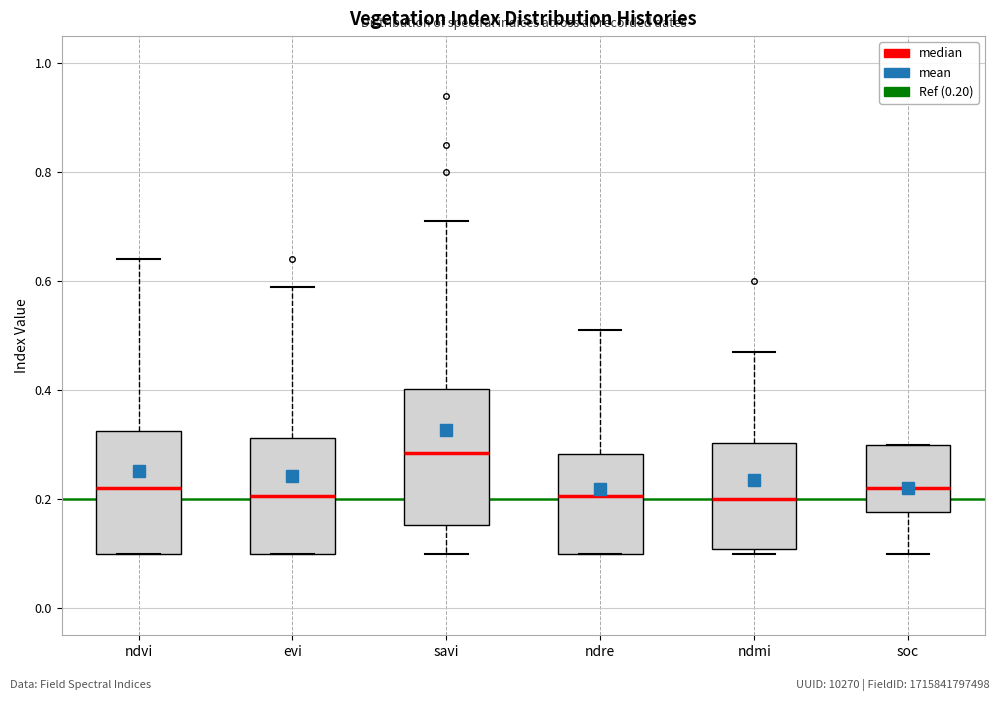

Which box has the highest median line?

savi